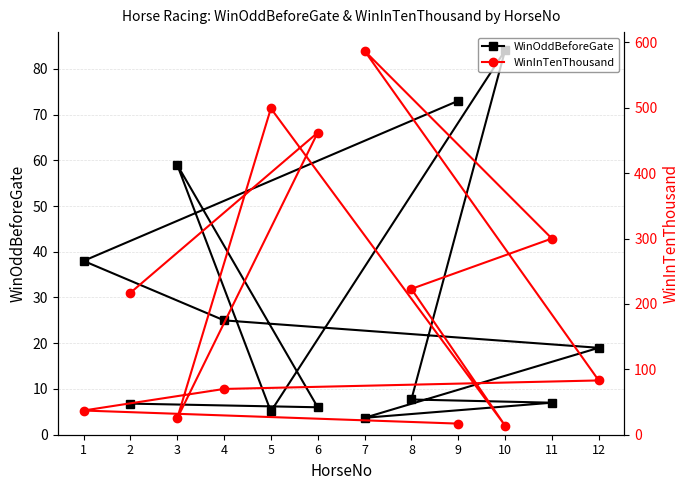

The value of WinInTenThousand at 3 is 38.5. True or false?

False